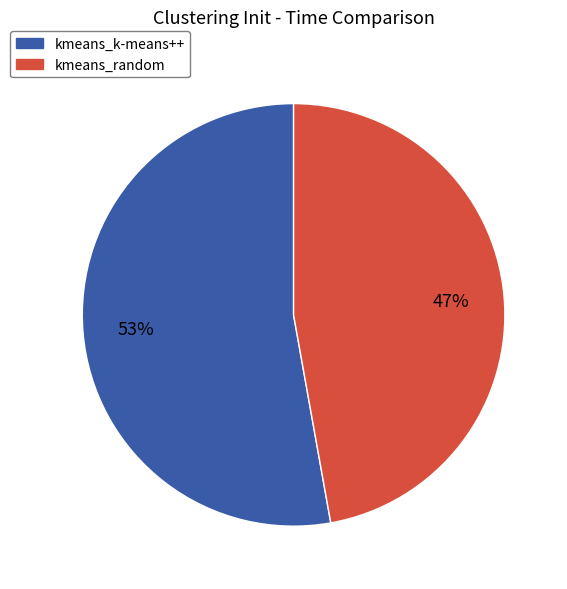

Is it true that kmeans_k-means++ is 45% of the pie?

False